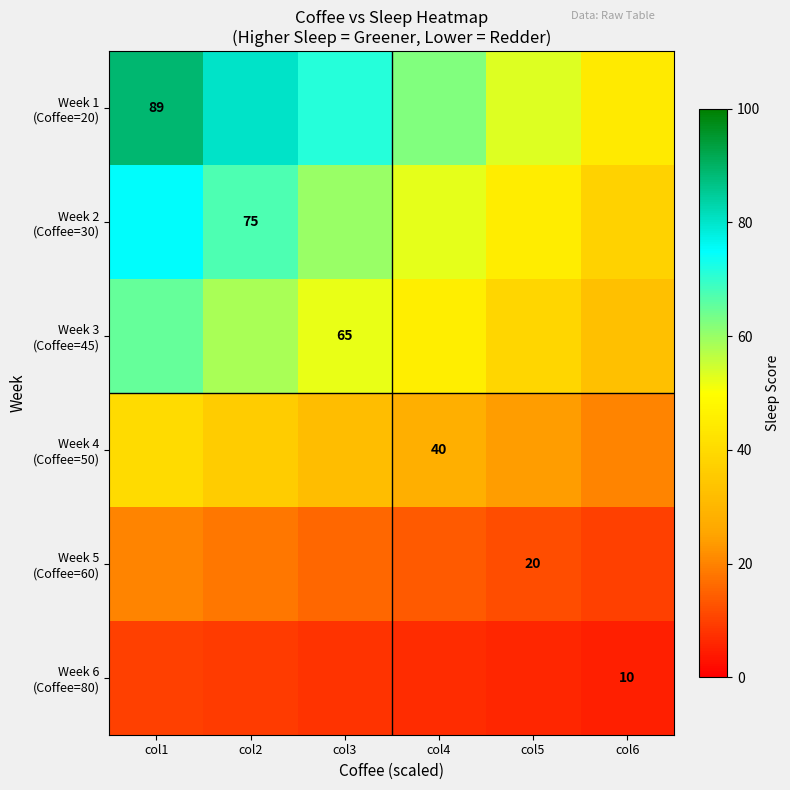

What is the average value of the Week 2 (Coffee=30) series?

56.2